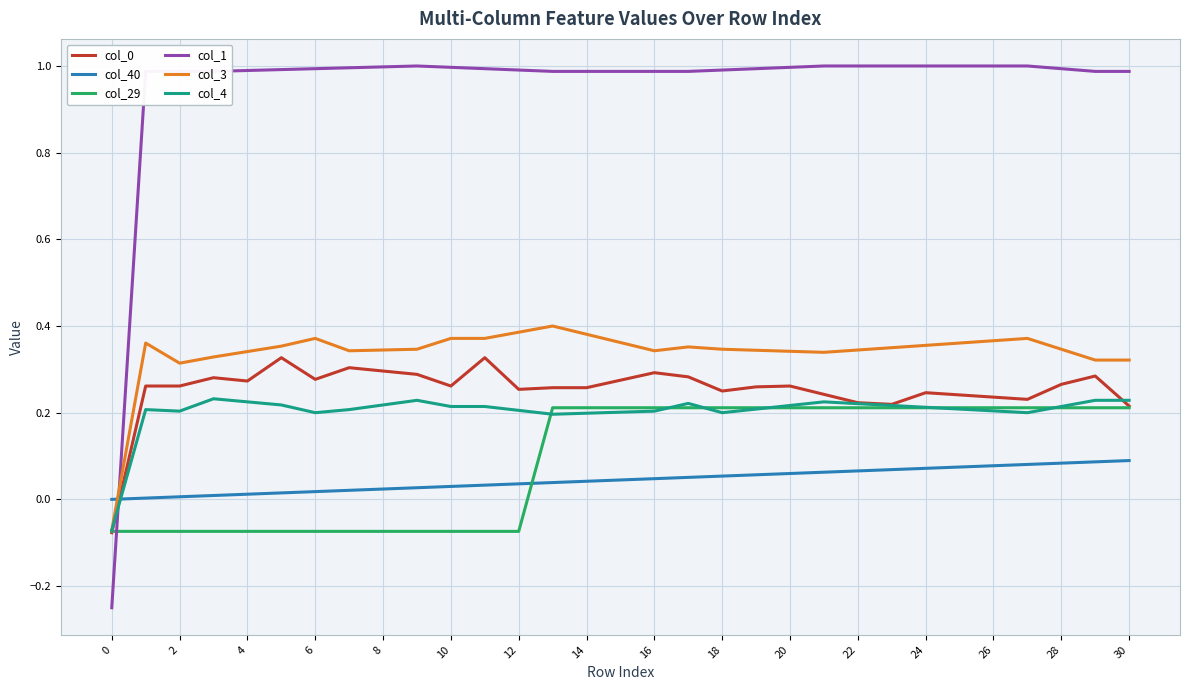

What is the maximum value shown in the chart?

1.0